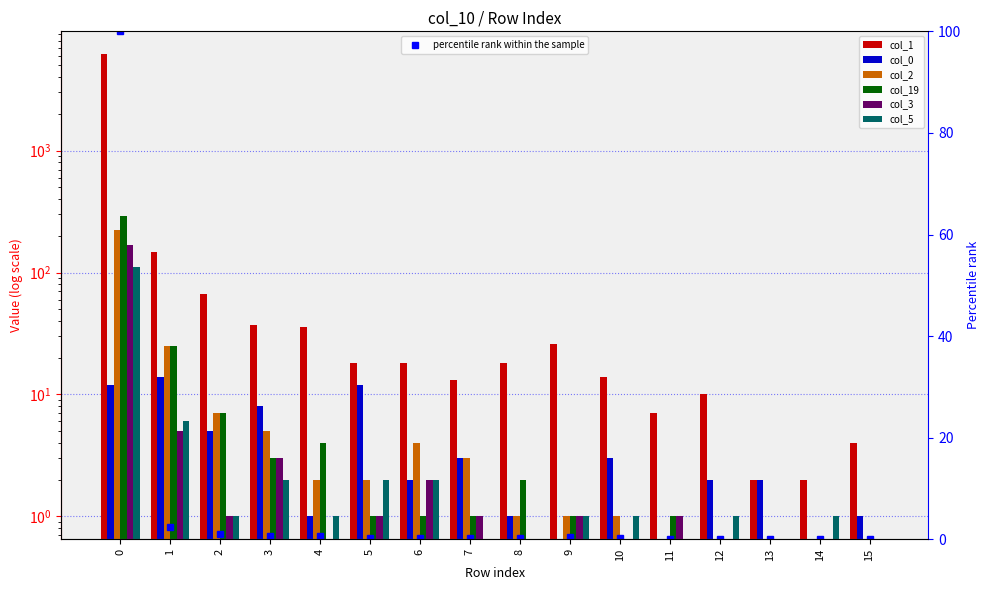

What is the value of the col_5 bar at the 15th from the left?

1